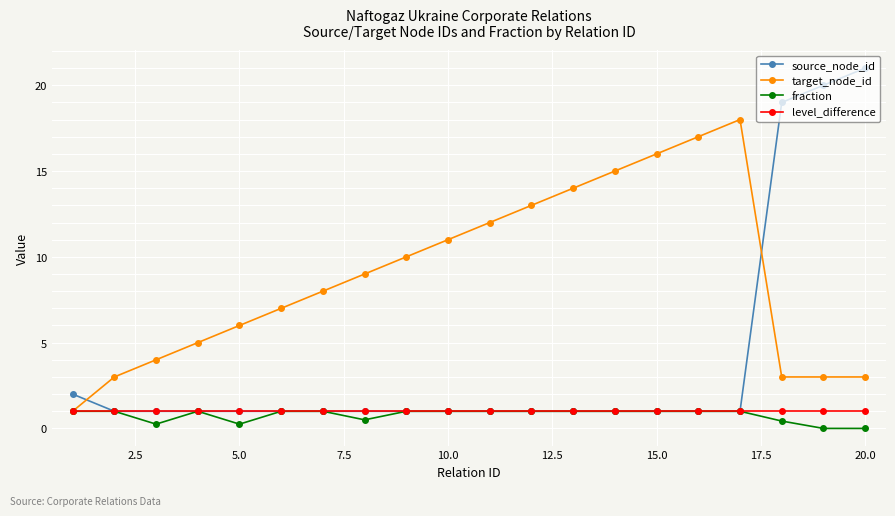

True or false: target_node_id has more than 0 interior local peaks.

True